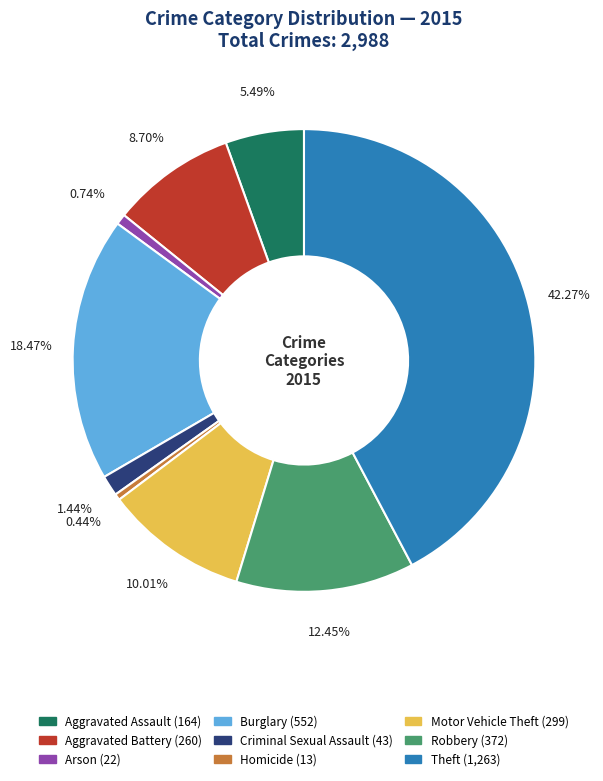

Which has a higher value, Motor Vehicle Theft or Burglary?

Burglary